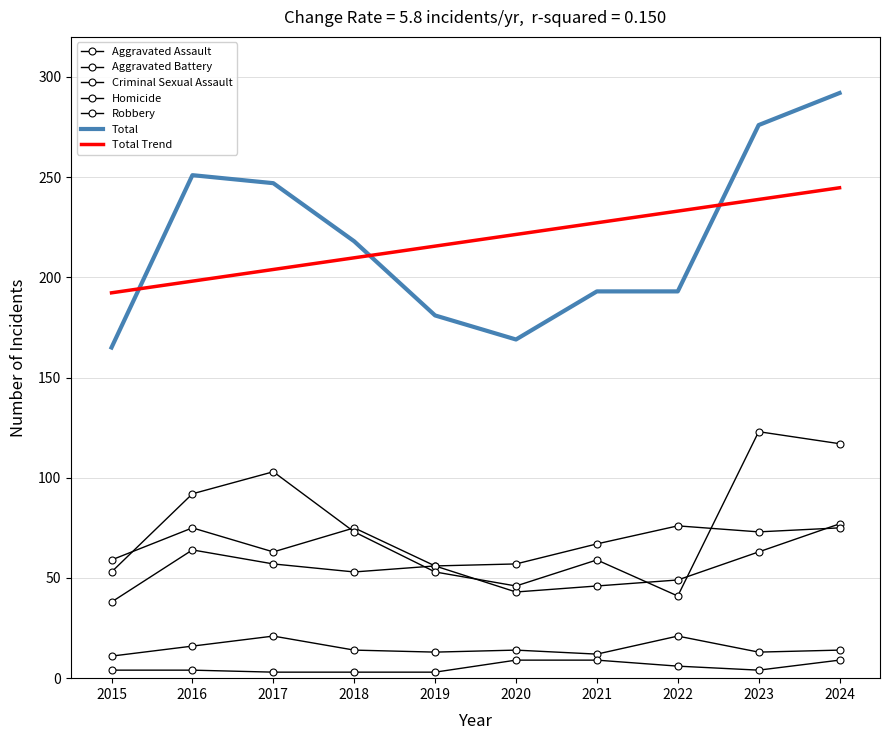

Count the number of data series in this chart.

7